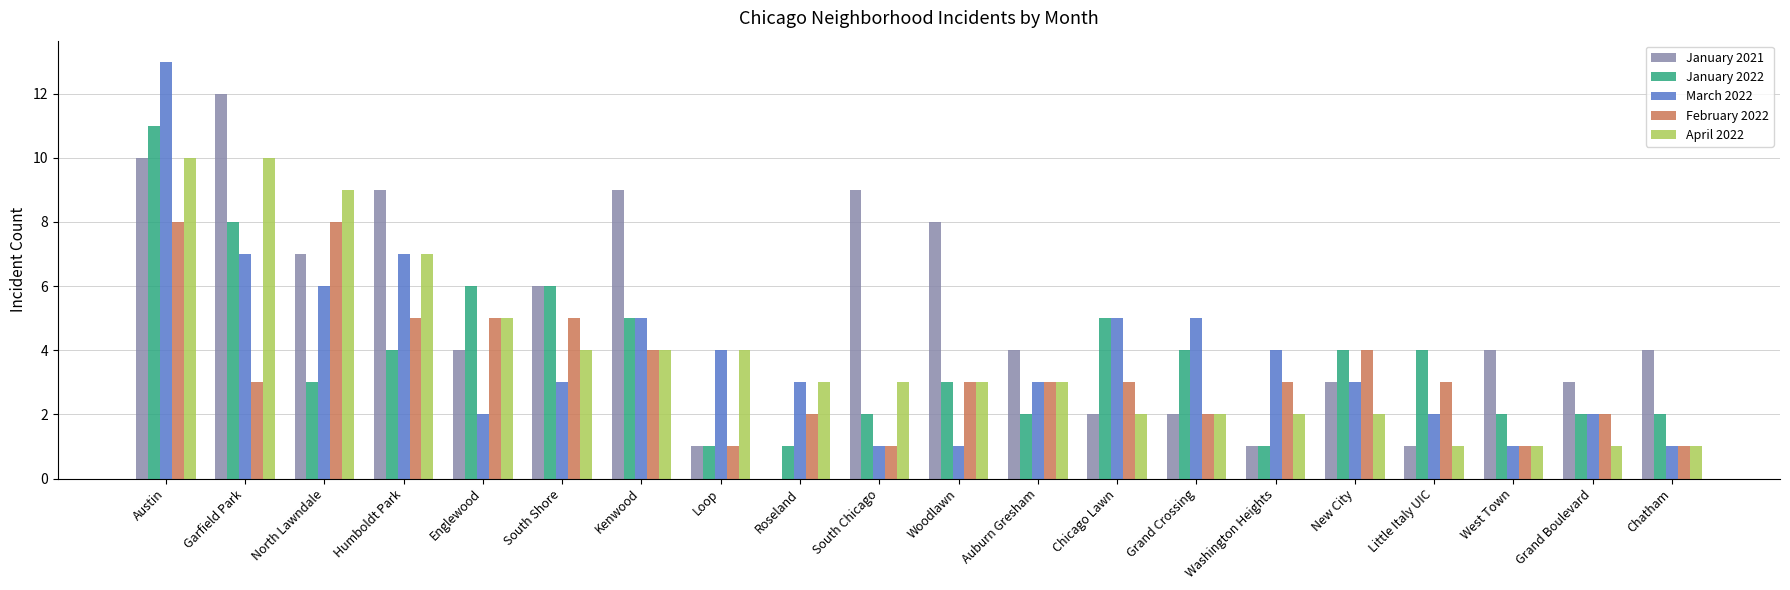

Which series has the largest total across all categories?

January 2021